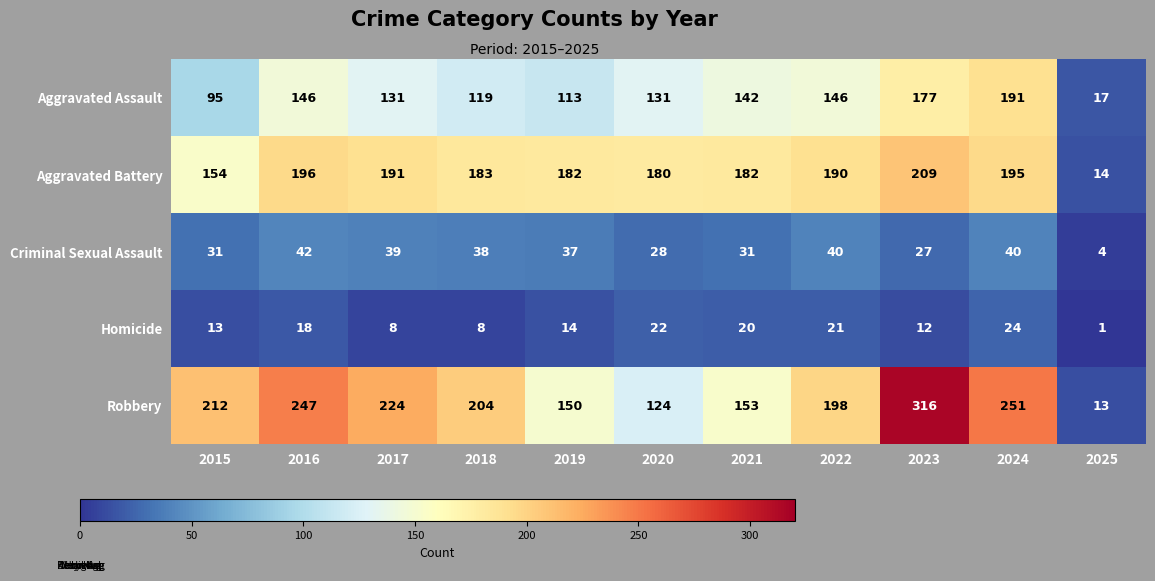

How many categories are shown in the chart?

11